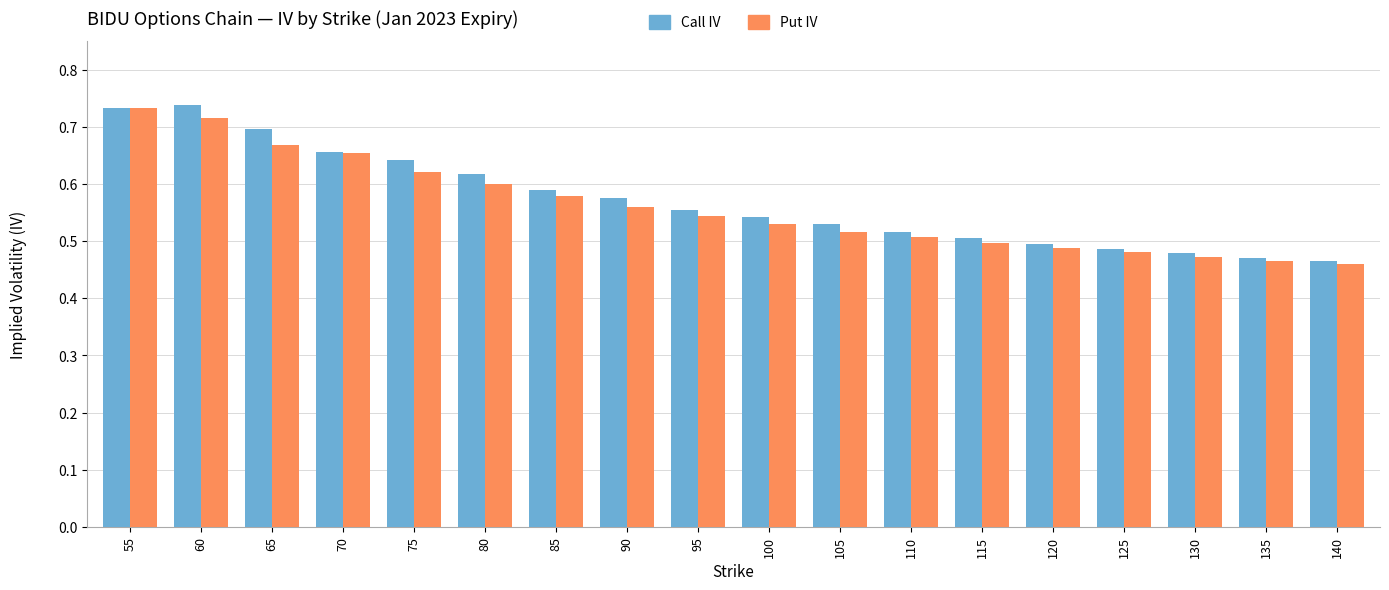

How many Put IV values are between 0 and 1?

18